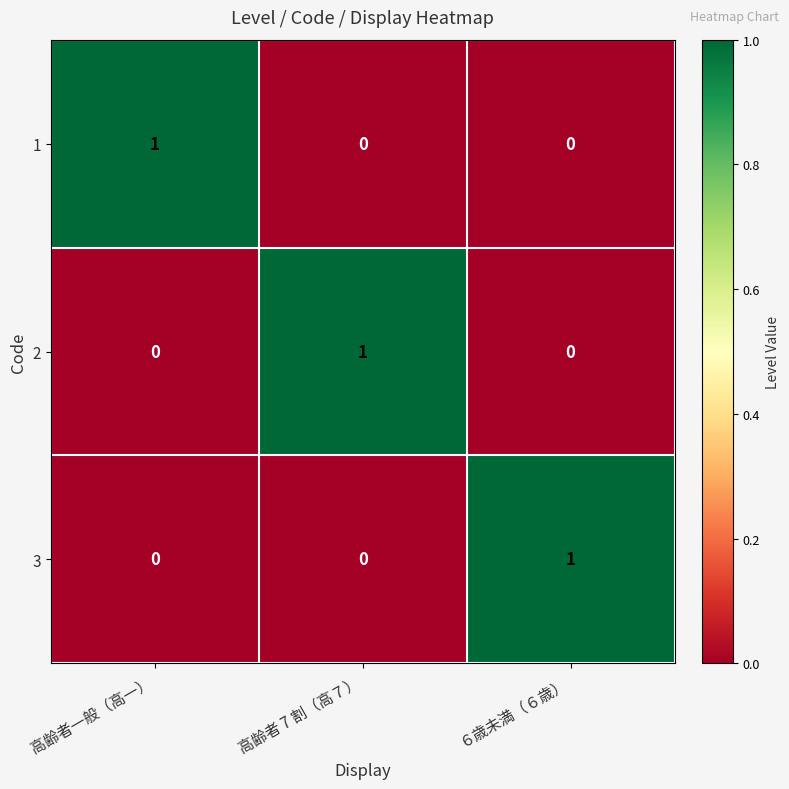

The value of 1 at ６歳未満（６歳） is 0. True or false?

True